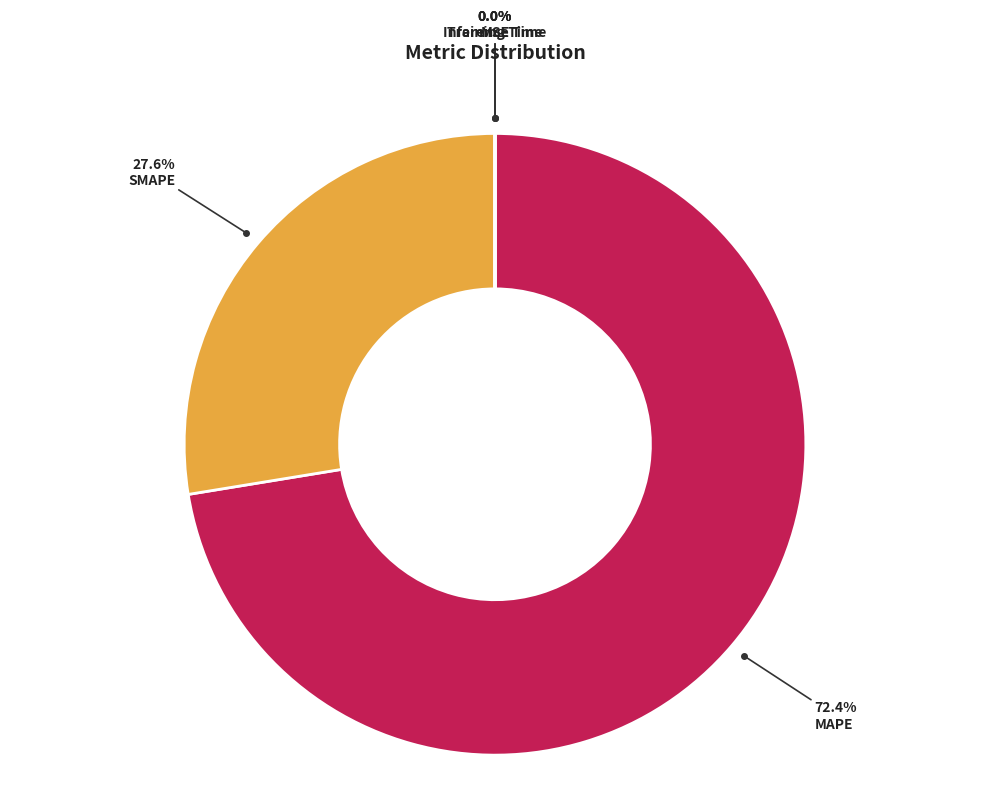

Is there a majority slice in this chart?

Yes